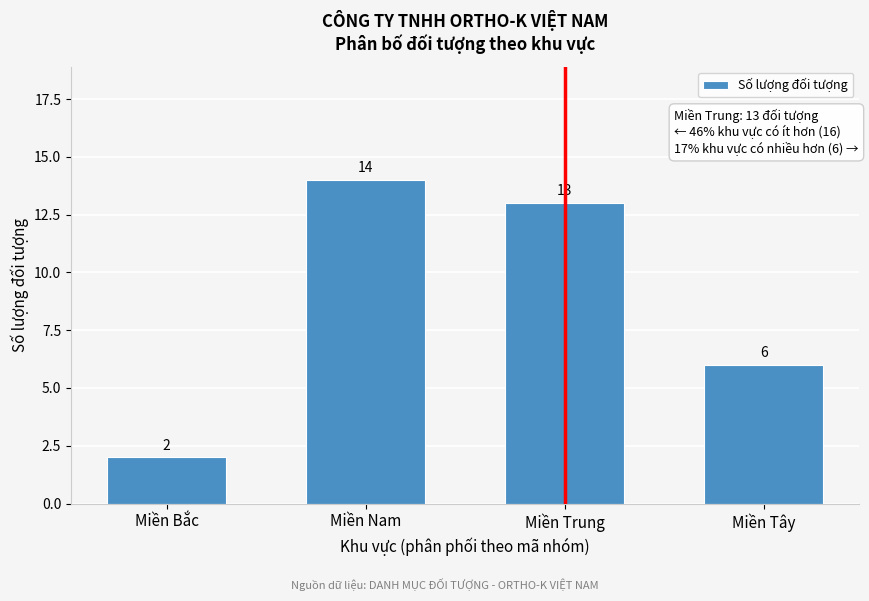

Reading left to right, extract all data points from this chart.

Miền Bắc=2	Miền Nam=14	Miền Trung=13	Miền Tây=6